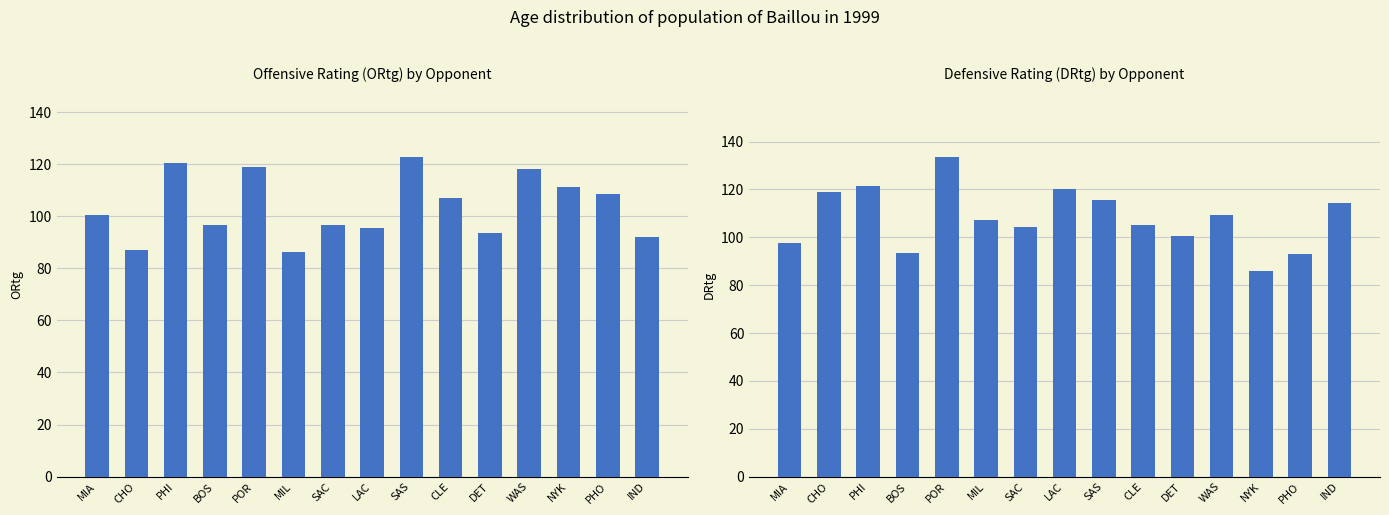

What is the maximum value shown in the chart?

133.7